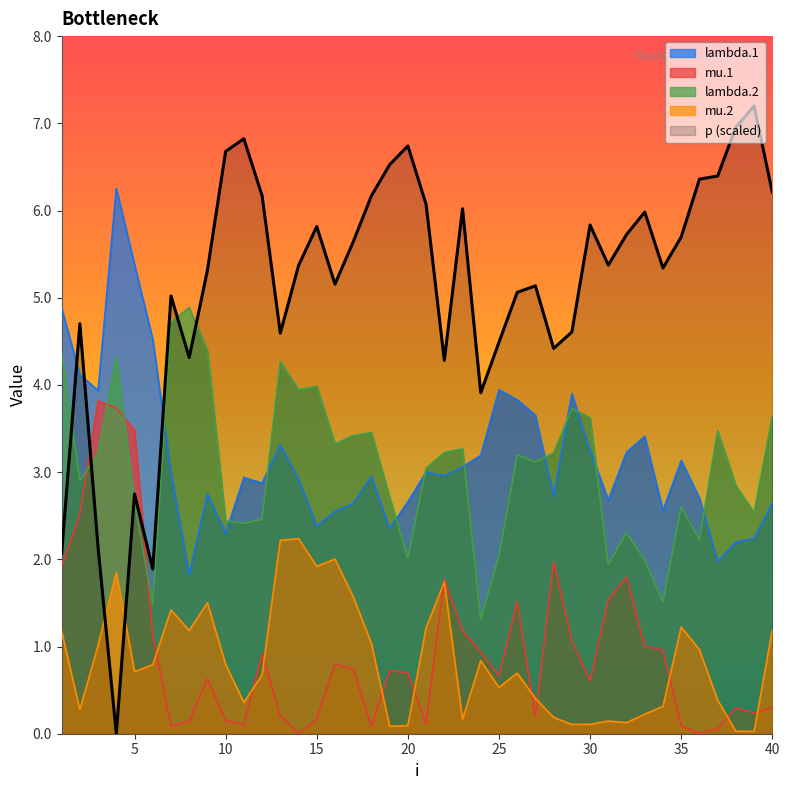

Which series changed the most between 19 and 21?

mu.2